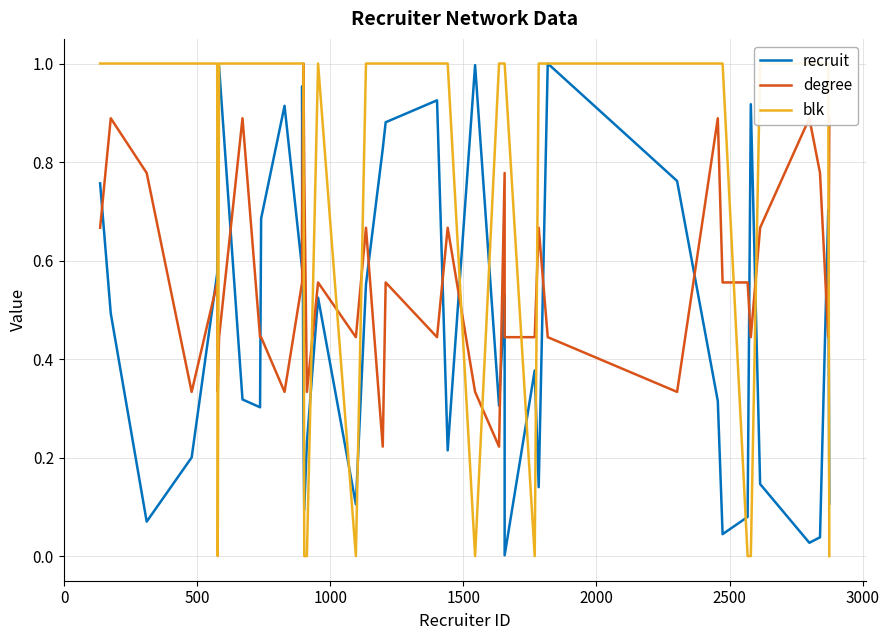

What is the difference between the maximum and minimum values in the recruit series?

1.0